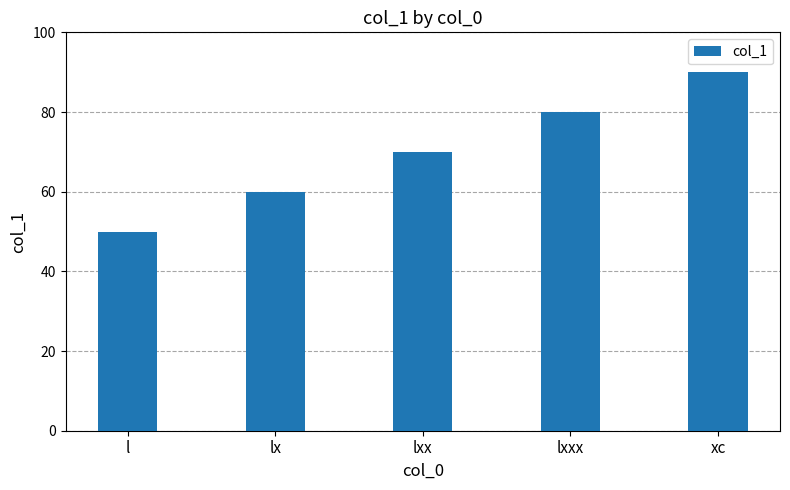

How many categories are shown in the chart?

5